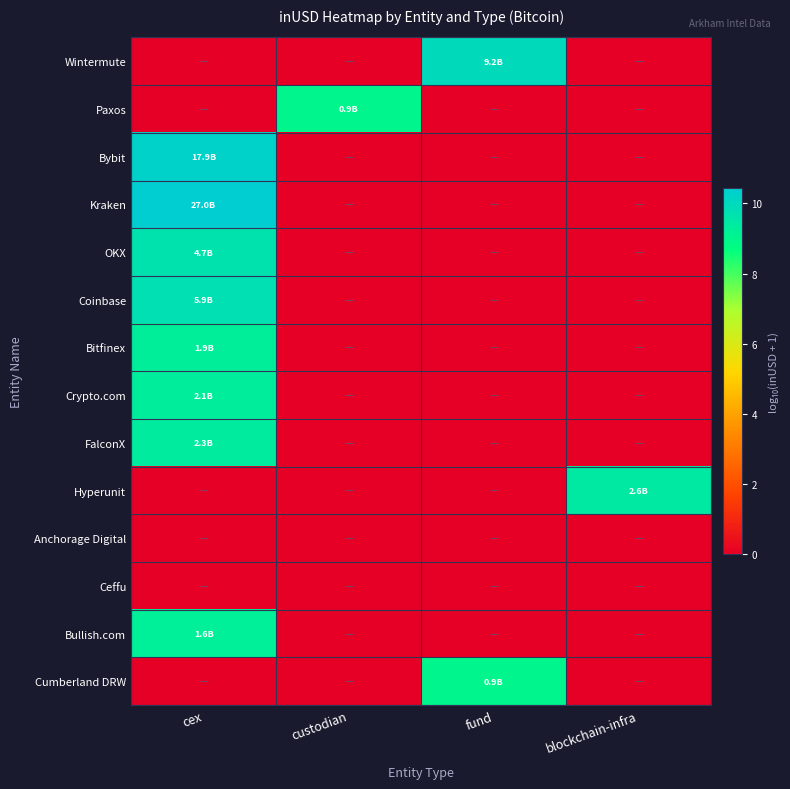

Reading right to left, transcribe all the data shown in this chart.

Wintermute: blockchain-infra=0.0	fund=10.0	custodian=0.0	cex=0.0
Paxos: blockchain-infra=0.0	fund=0.0	custodian=9.0	cex=0.0
Bybit: blockchain-infra=0.0	fund=0.0	custodian=0.0	cex=10.3
Kraken: blockchain-infra=0.0	fund=0.0	custodian=0.0	cex=10.4
OKX: blockchain-infra=0.0	fund=0.0	custodian=0.0	cex=9.7
Coinbase: blockchain-infra=0.0	fund=0.0	custodian=0.0	cex=9.8
Bitfinex: blockchain-infra=0.0	fund=0.0	custodian=0.0	cex=9.3
Crypto.com: blockchain-infra=0.0	fund=0.0	custodian=0.0	cex=9.3
FalconX: blockchain-infra=0.0	fund=0.0	custodian=0.0	cex=9.4
Hyperunit: blockchain-infra=9.4	fund=0.0	custodian=0.0	cex=0.0
Anchorage Digital: blockchain-infra=0.0	fund=0.0	custodian=0.0	cex=0.0
Ceffu: blockchain-infra=0.0	fund=0.0	custodian=0.0	cex=0.0
Bullish.com: blockchain-infra=0.0	fund=0.0	custodian=0.0	cex=9.2
Cumberland DRW: blockchain-infra=0.0	fund=9.0	custodian=0.0	cex=0.0